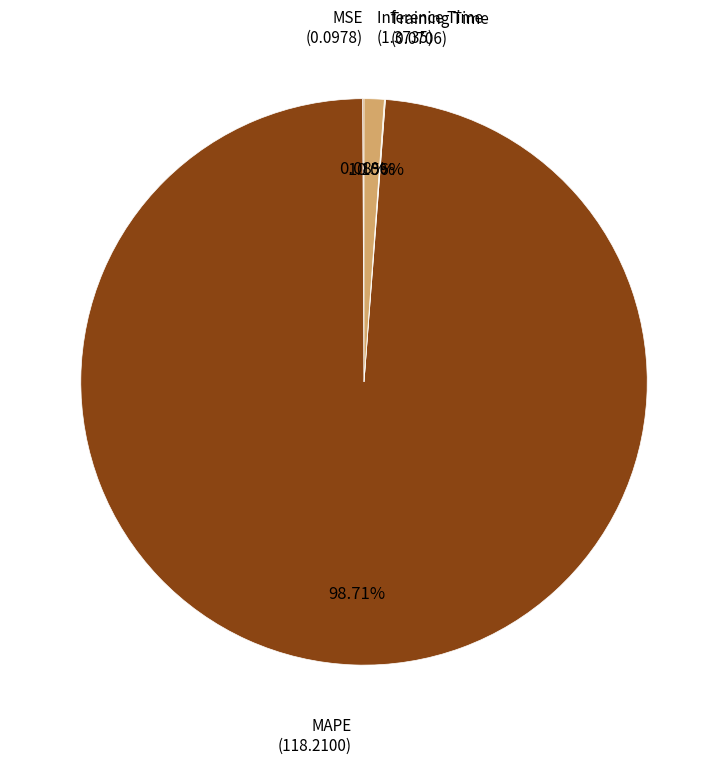

Which category accounts for the majority?

MAPE